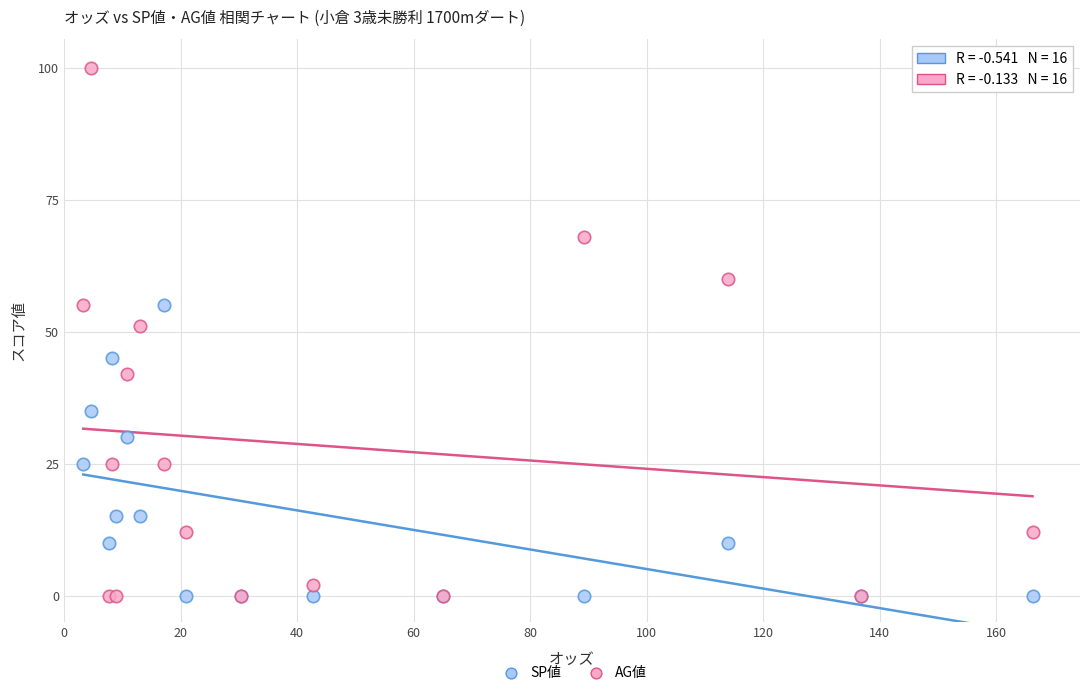

Which series has the largest Y range (max minus min)?

AG値